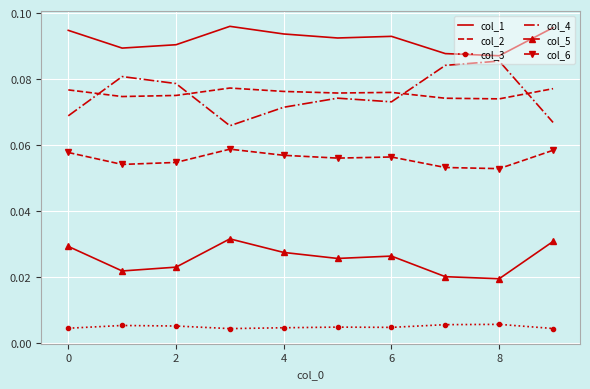

List the series in order of their peak value, lowest first.

col_3, col_5, col_6, col_2, col_4, col_1